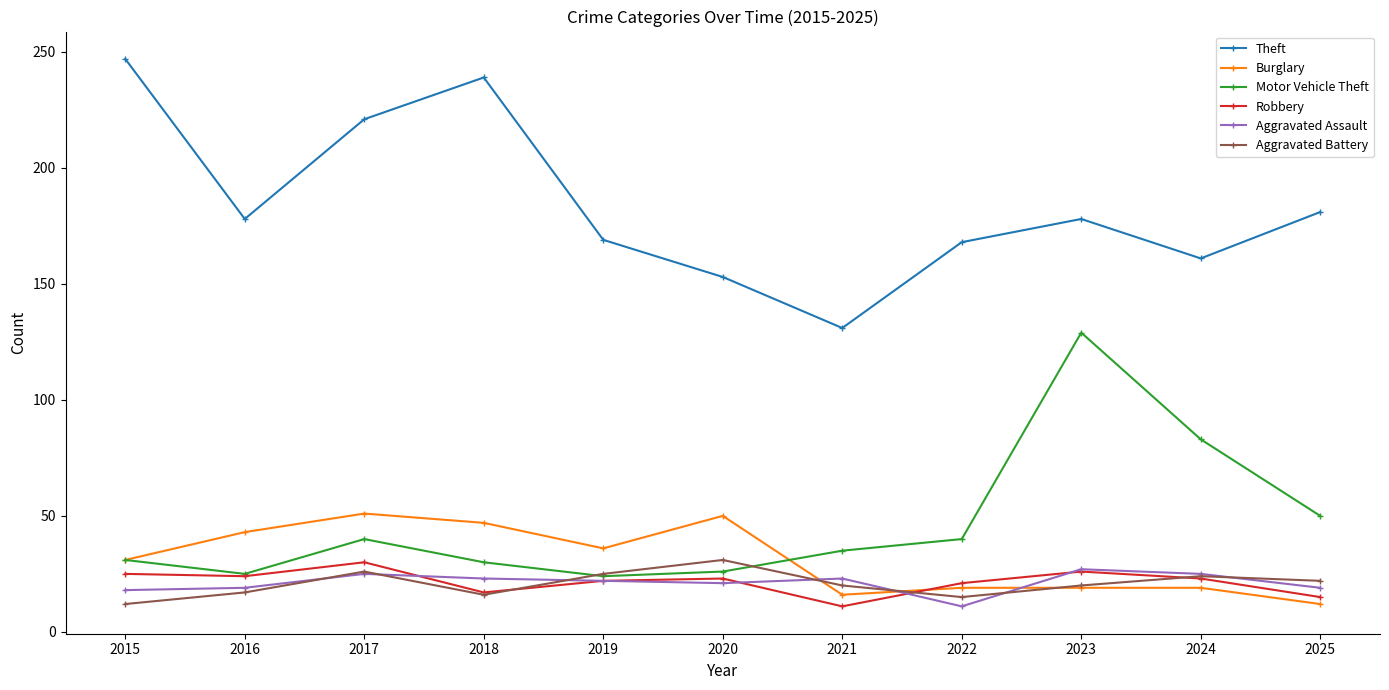

In Aggravated Assault, how many points are lower than both neighbors (excluding endpoints)?

2